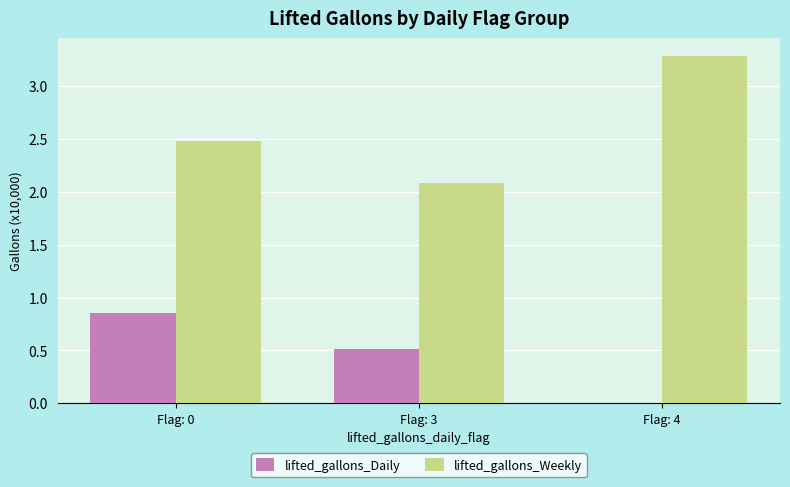

What is the sum of all lifted_gallons_Daily values?

1.4